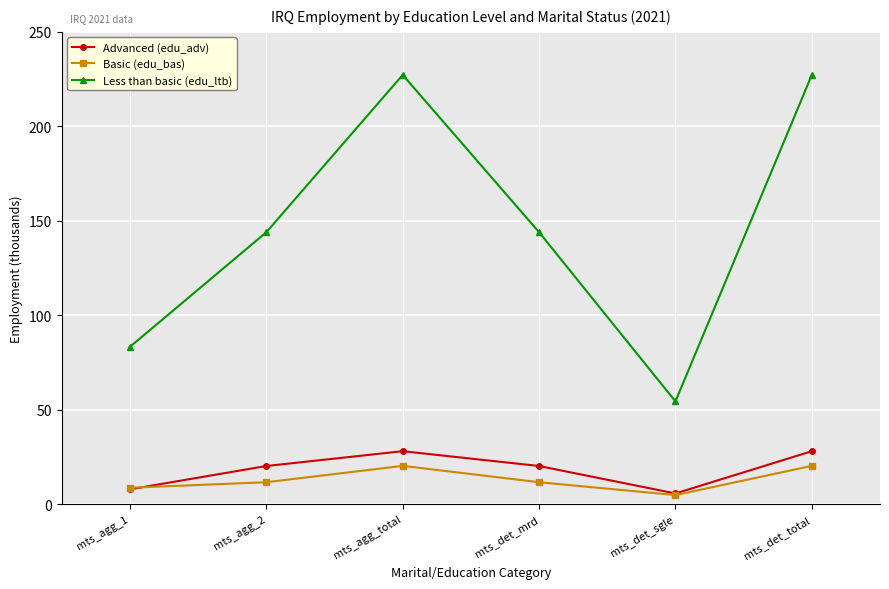

What value does the Basic (edu_bas) series have at mts_agg_total?

20.3